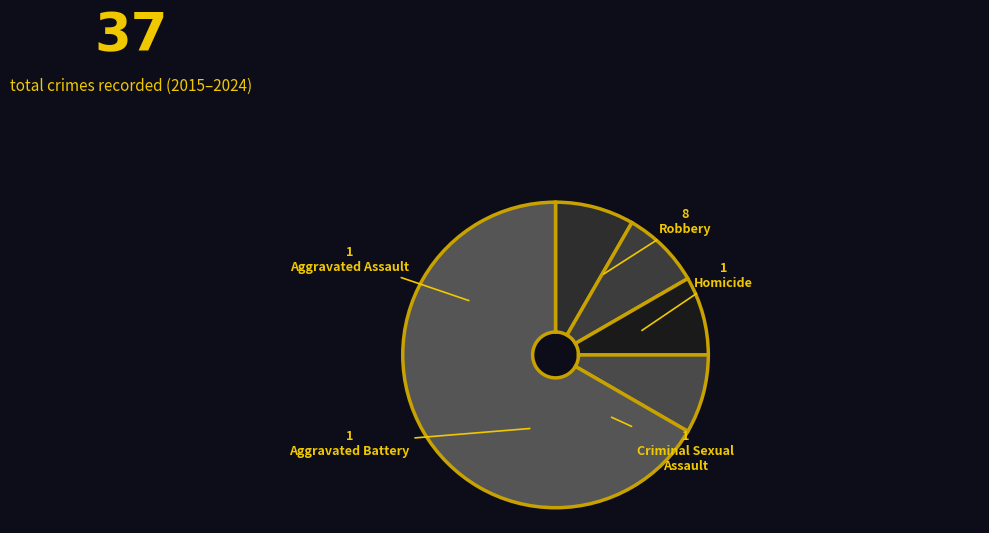

How many slices are in this pie chart?

5